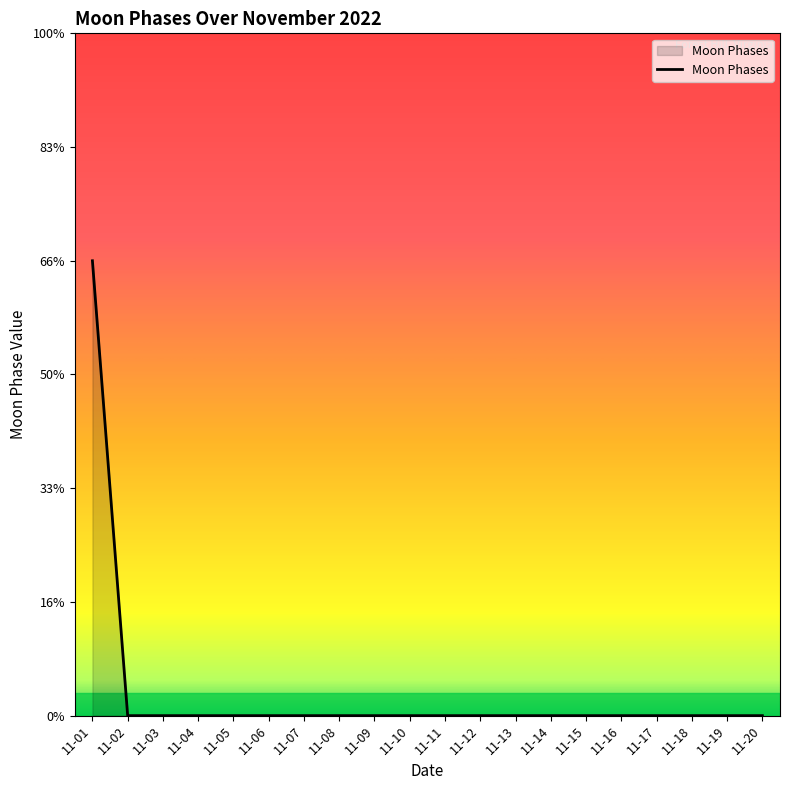

Rank the categories by value from lowest to highest.

11-02, 11-03, 11-04, 11-05, 11-06, 11-07, 11-08, 11-09, 11-10, 11-11, 11-12, 11-13, 11-14, 11-15, 11-16, 11-17, 11-18, 11-19, 11-20, 11-01